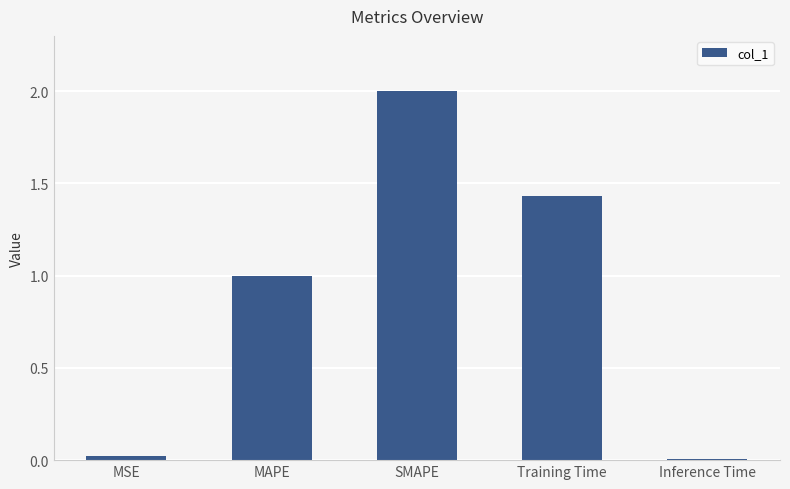

Count the number of values greater than 1.

3